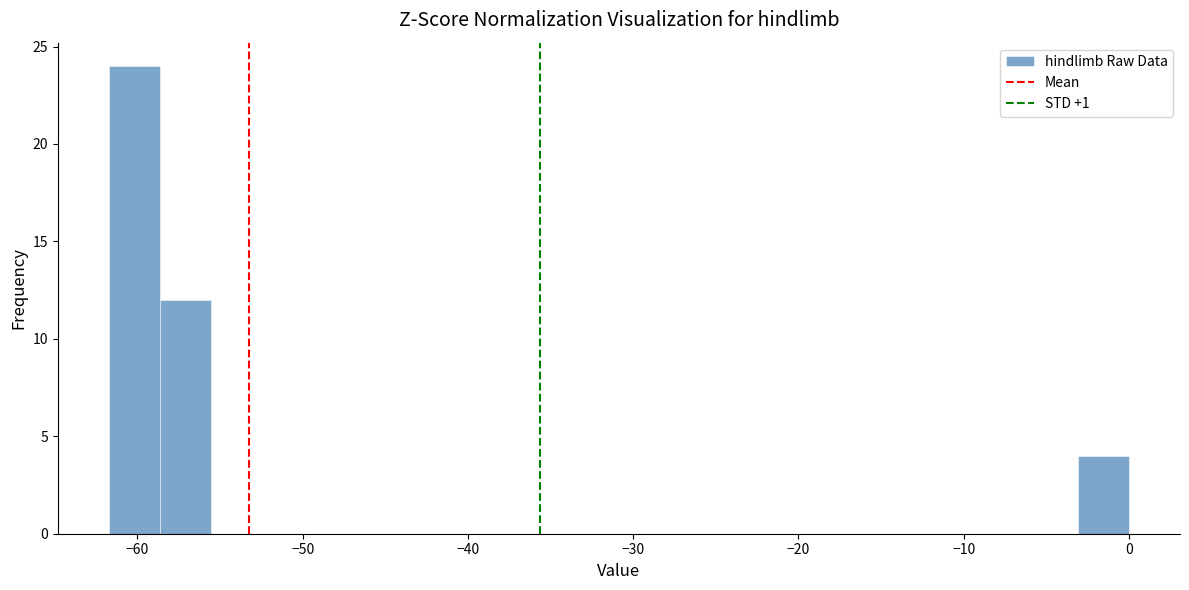

Around what value on the x-axis is the tallest bar? Give the approximate position of its centre, as read against the axis.

-60